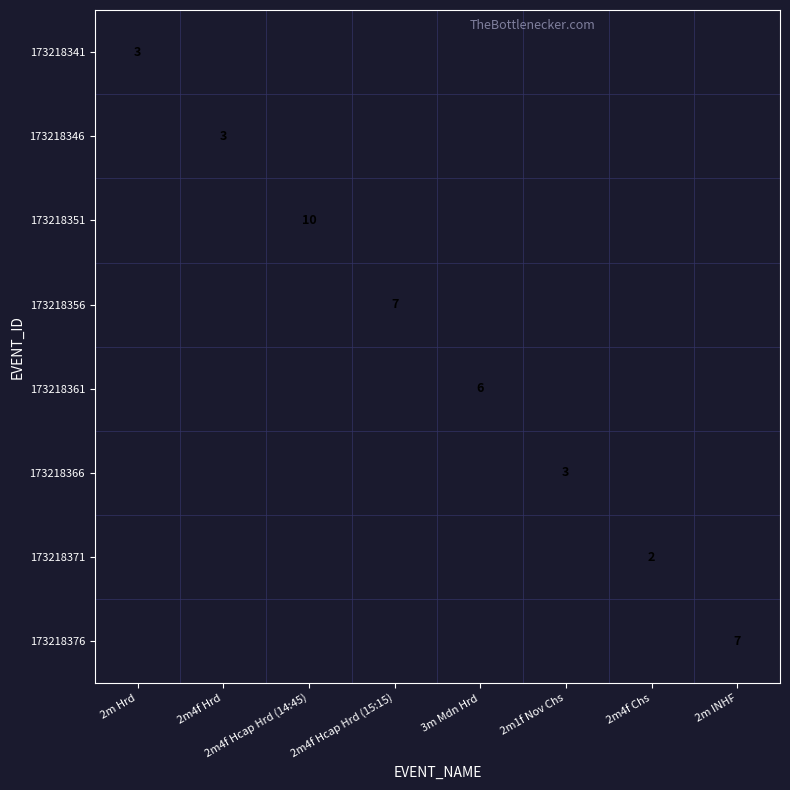

Which category has the lowest value in the 173218351 series?

2m Hrd